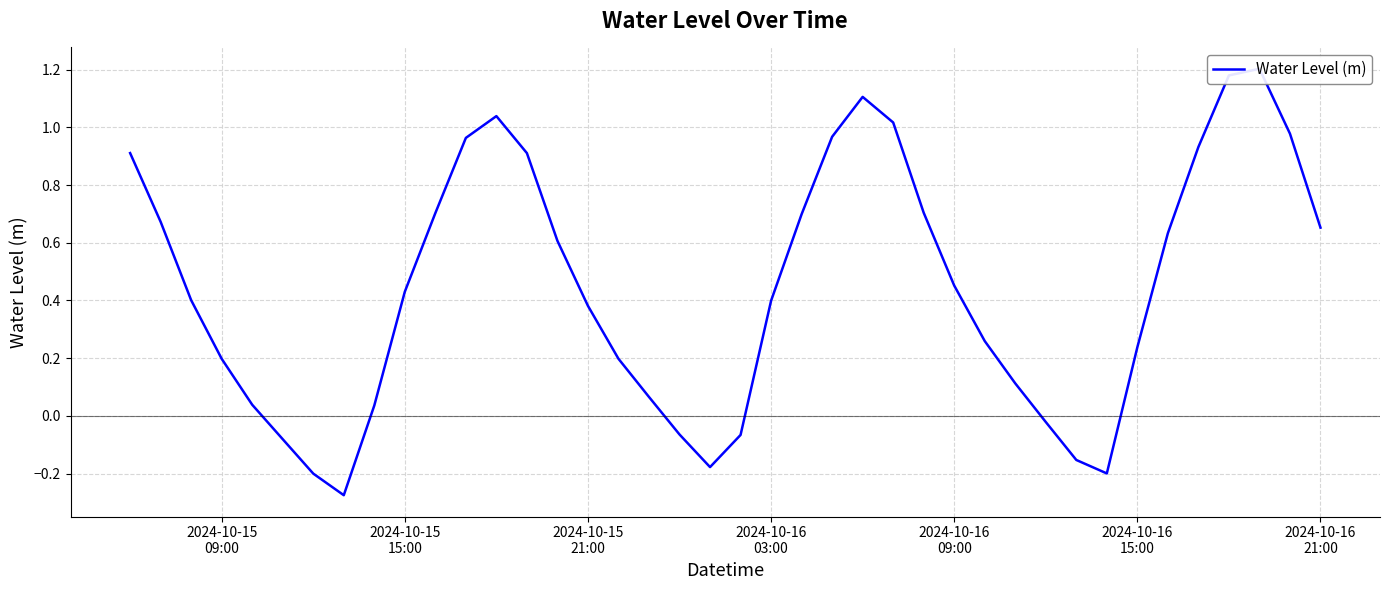

How many values exceed 0?

31